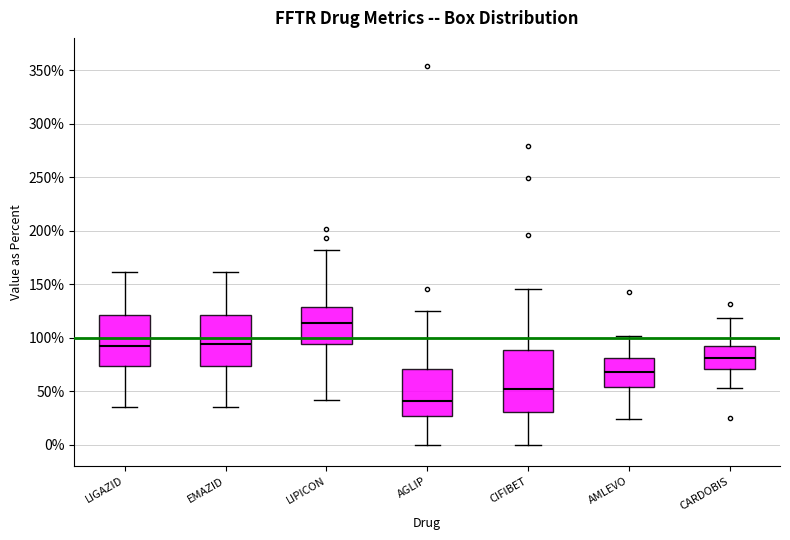

Which box's median line is the lowest?

AGLIP